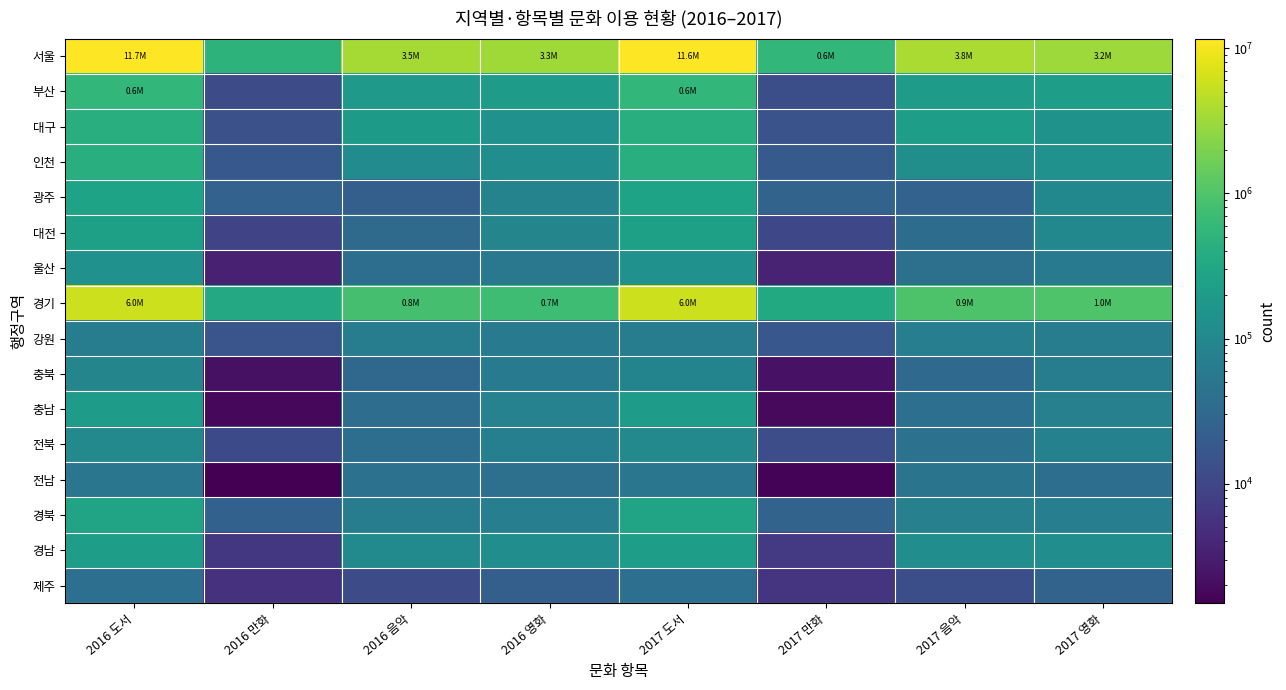

At 2016 도서, list the series in order from smallest to largest.

제주, 전남, 강원, 충북, 전북, 울산, 충남, 경남, 대전, 광주, 경북, 대구, 인천, 부산, 경기, 서울